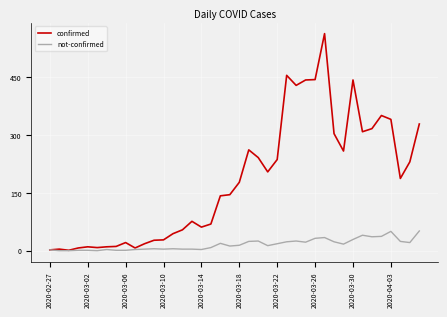

Which series has the largest total across all categories?

confirmed